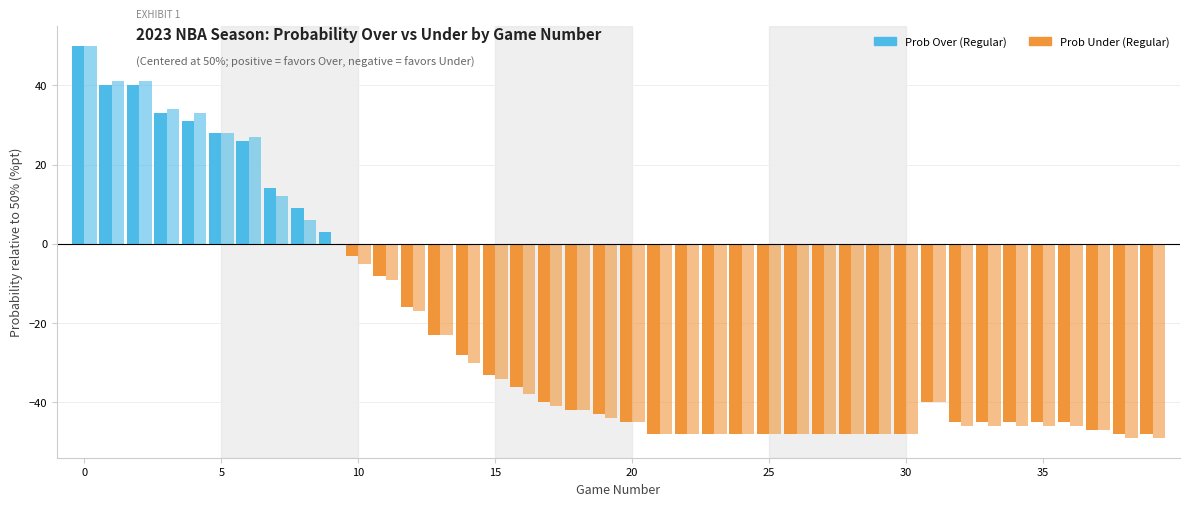

Does the chart contain stacked bars?

No